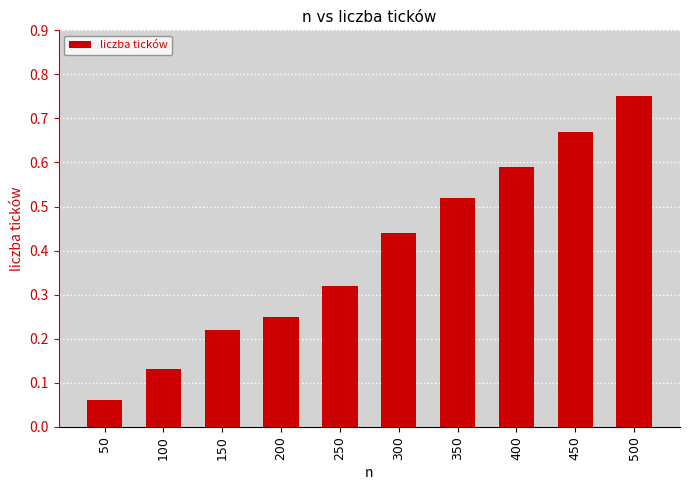

Are the bars horizontal?

No